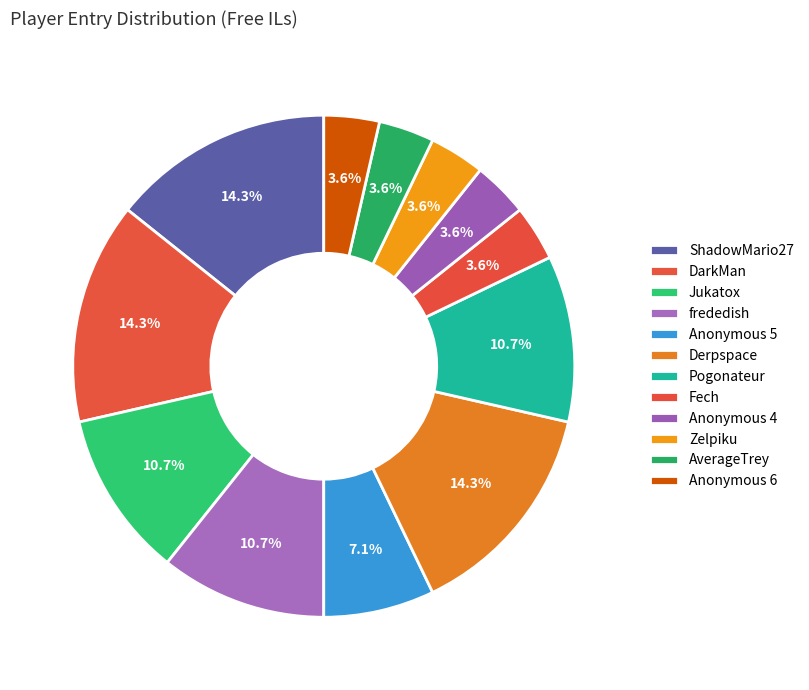

Does Anonymous 4 account for over 50% of the chart?

No